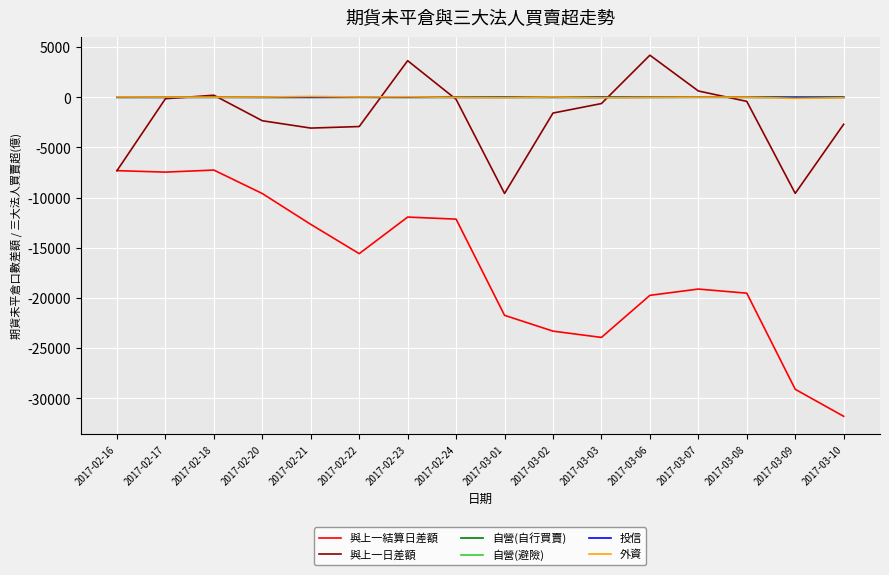

What is the lowest value of the 投信 series?

-11.1